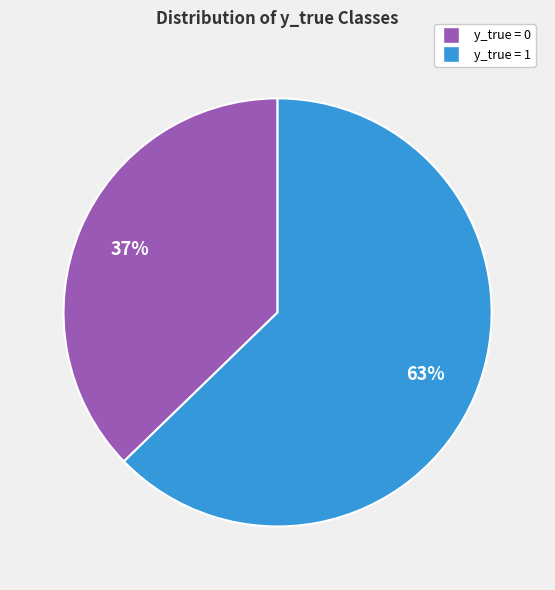

Which category has the smallest portion of the pie?

y_true = 0